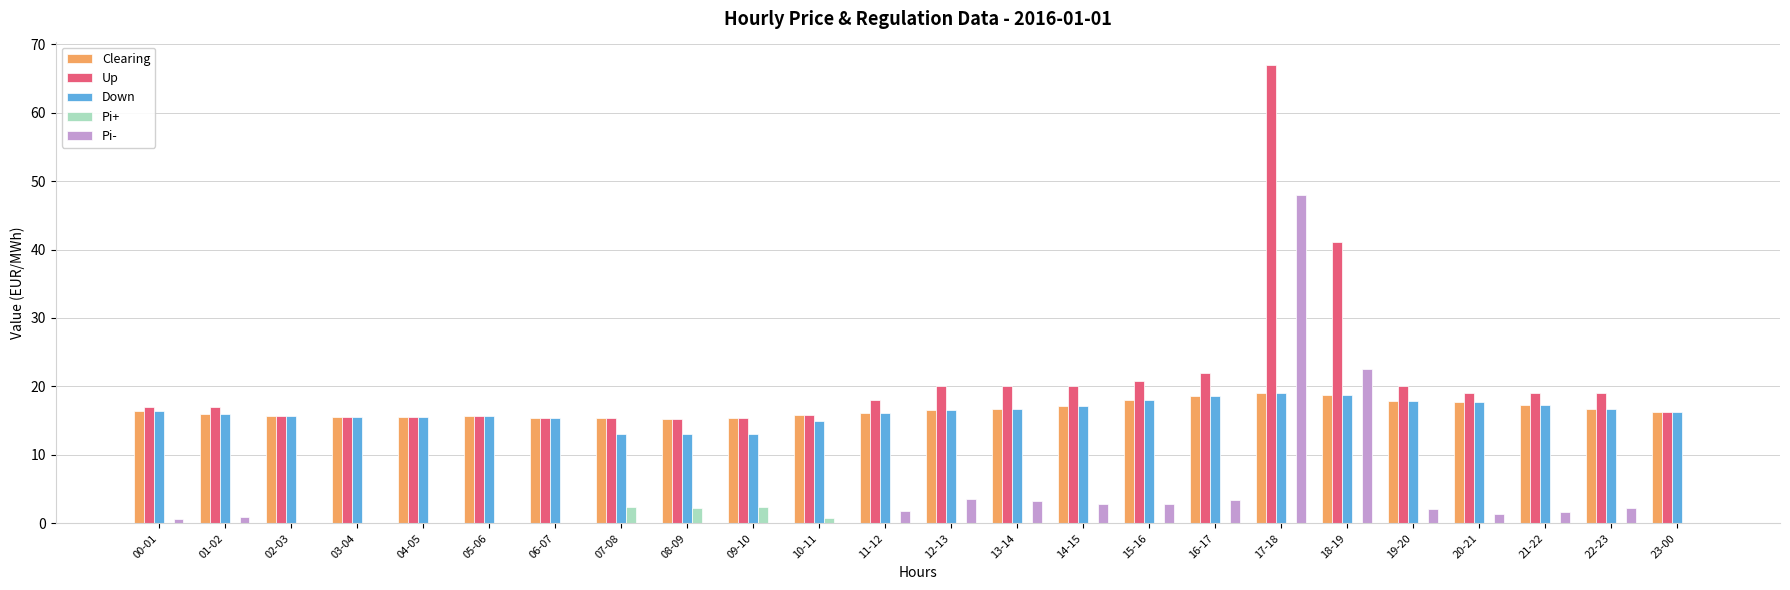

At which category is the sum across all series the highest?

17-18